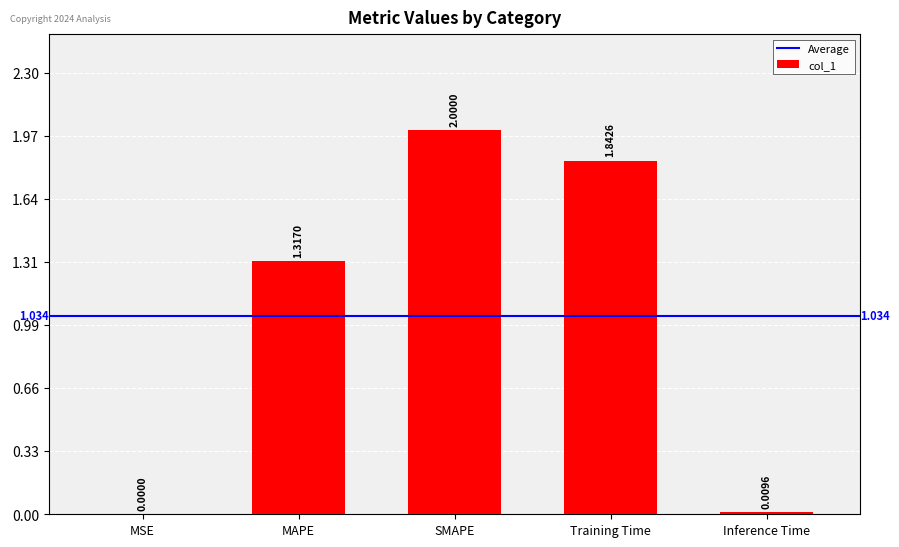

Which has a higher value, SMAPE or Training Time?

SMAPE